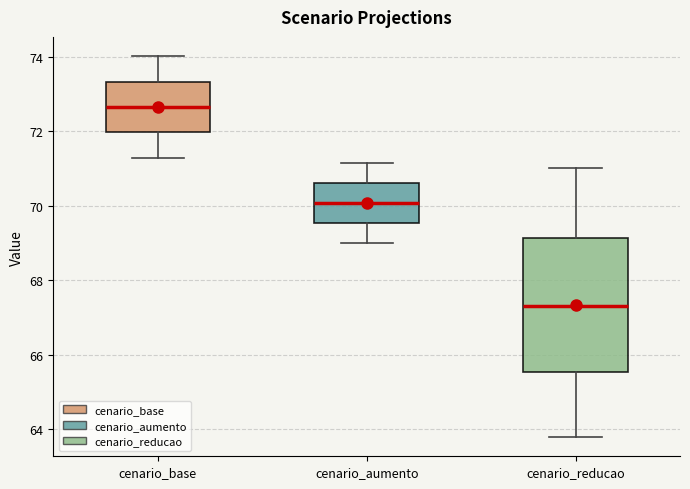

Where does the median line of the box for cenario_reducao sit on the y-axis? The values are not printed on the chart, so give them approximately, as read against the axis.

67.4